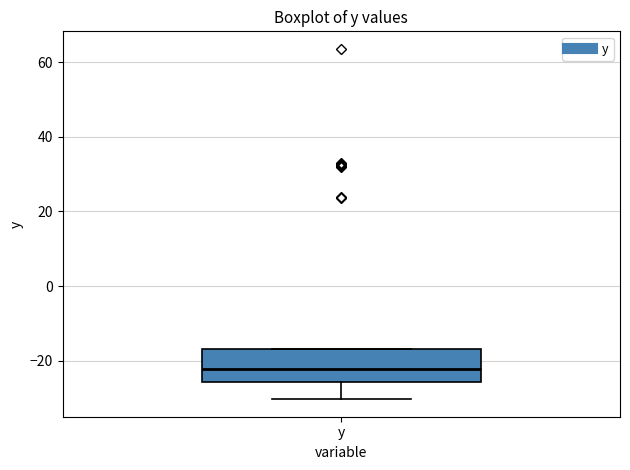

Where is the lower edge of the box for y on the y-axis? The values are not printed on the chart, so give them approximately, as read against the axis.

-26